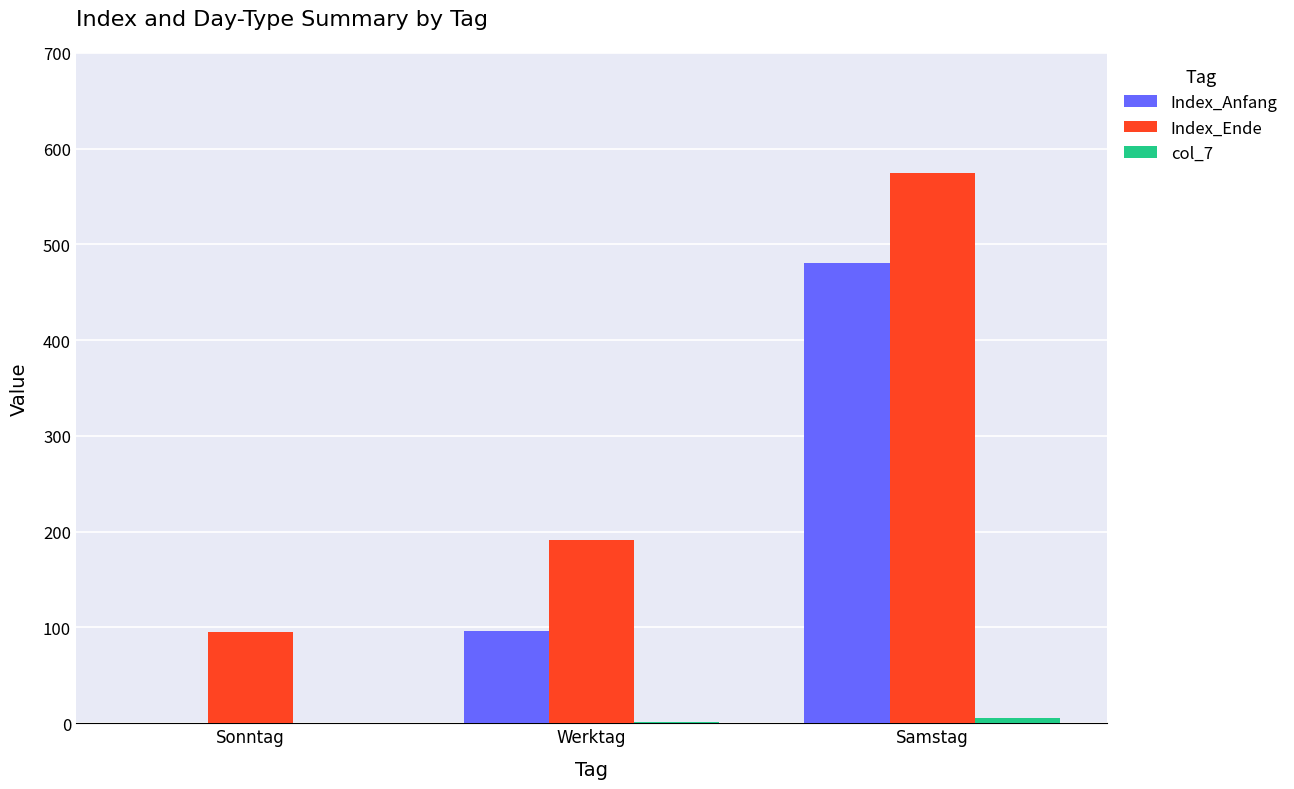

What is the greatest value displayed?

575